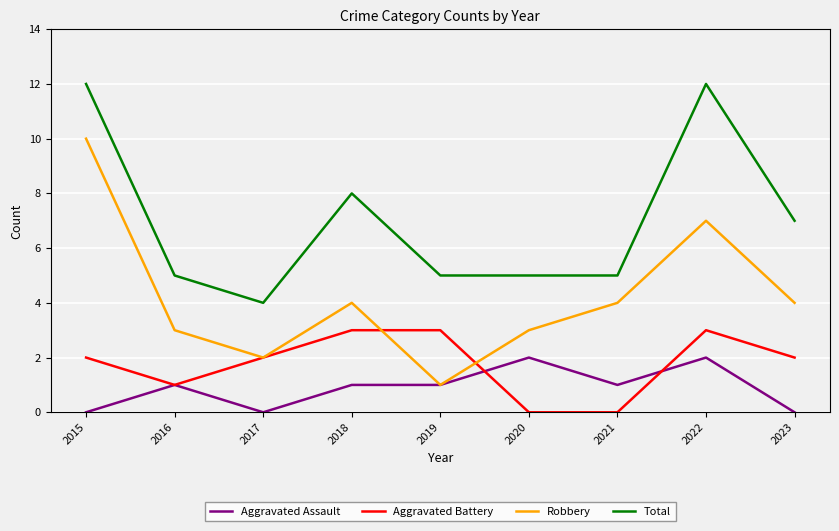

True or false: Aggravated Assault and Total intersect in this chart.

False